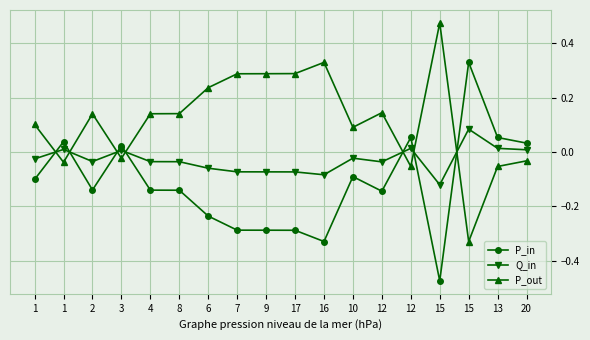

What is the label of the 2nd point from the right?

13